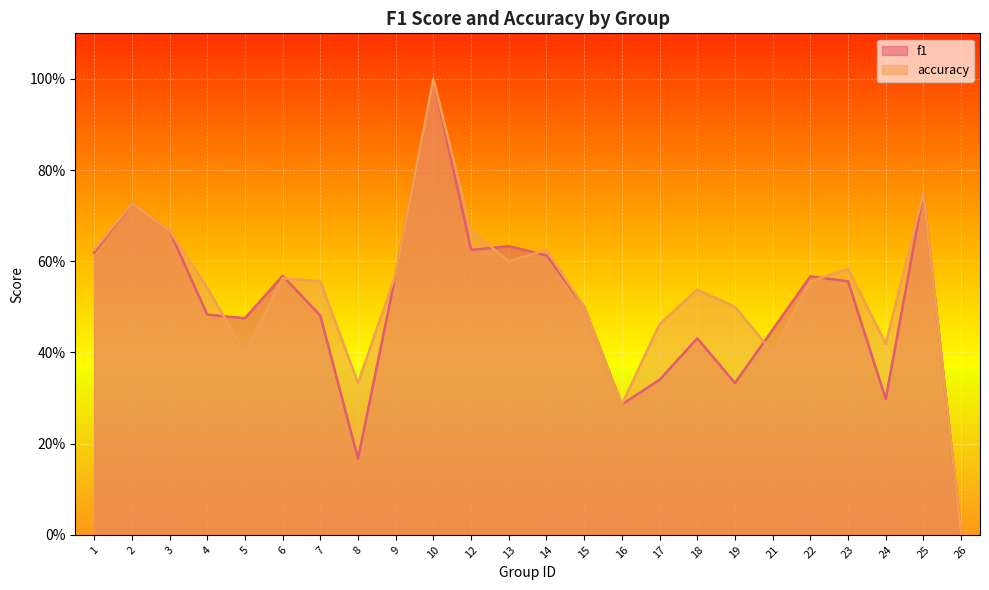

What is the average value of the accuracy series?

0.5